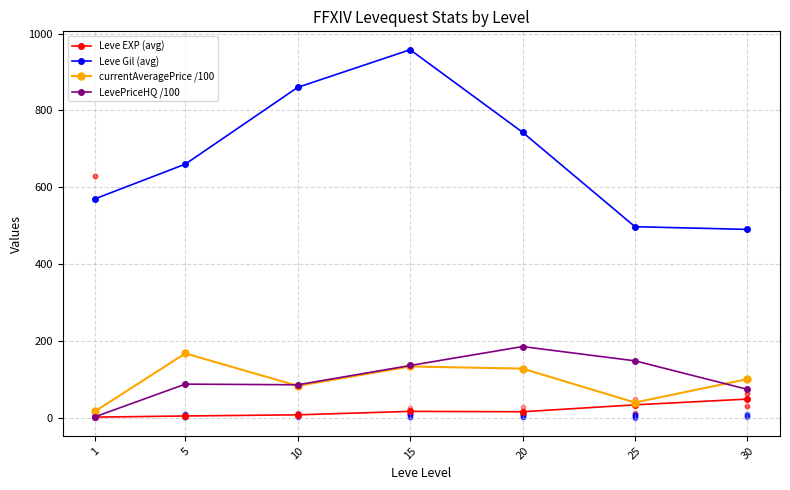

At which category is the sum across all series the highest?

15